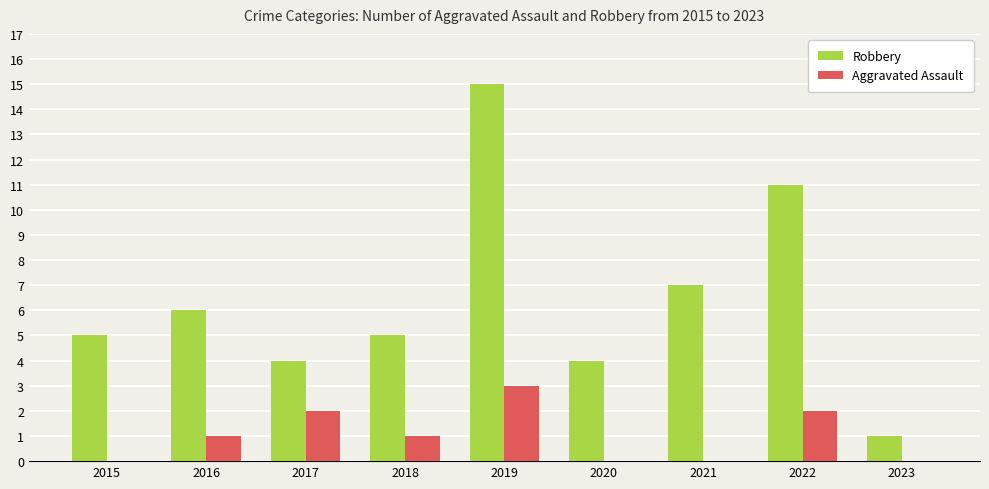

What is the maximum value for Aggravated Assault?

3